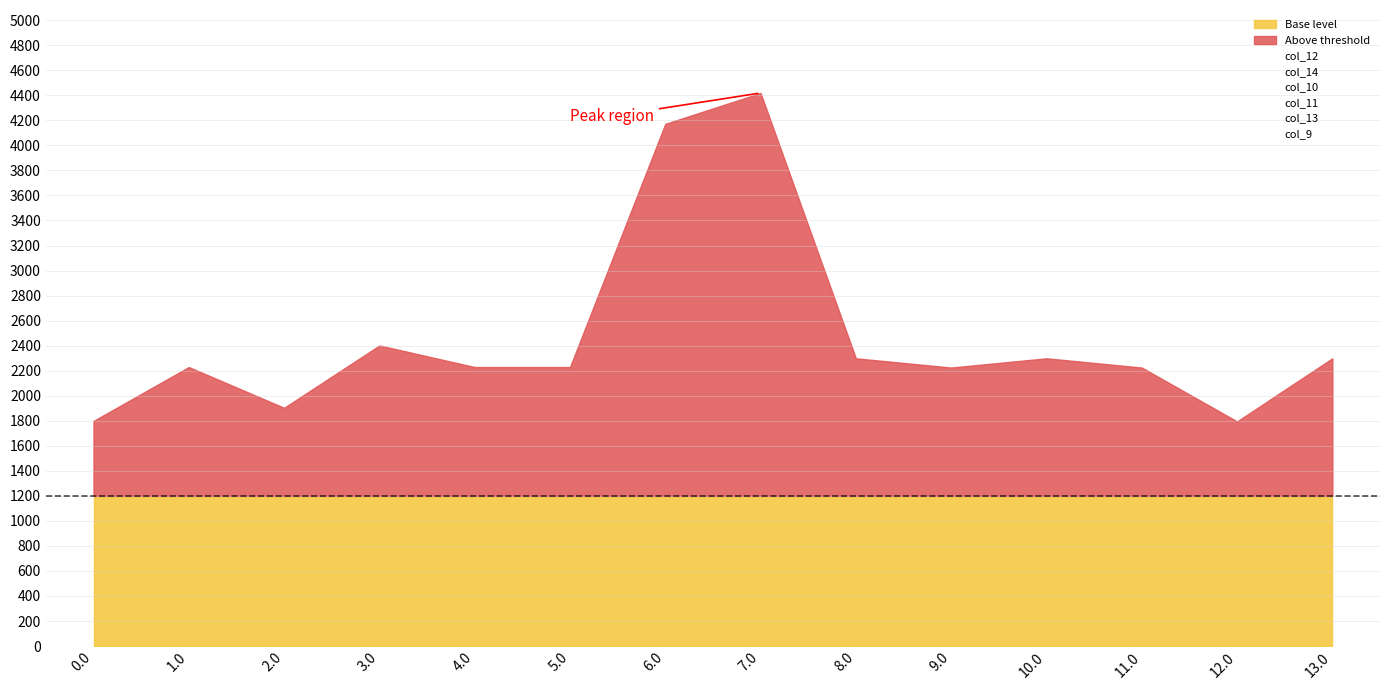

Reading right to left, transcribe all the data shown in this chart.

col_12: 376.1	376.1	929.1	376.1	376.1	376.1	1096.7	1096.7	930.1	930.1	930.1	376.1	930.1	930.1
col_14: 0.0	0.0	0.0	471.8	471.8	471.8	0.0	870.6	472.8	0.0	472.8	0.0	472.8	0.0
col_10: 463.5	0.0	0.0	463.5	0.0	0.0	916.2	759.3	0.0	0.0	0.0	0.0	0.0	424.0
col_11: 450.8	937.8	768.3	506.8	997.7	997.7	1060.3	444.7	444.7	817.1	998.7	998.7	444.7	444.7
col_13: 527.7	0.0	527.7	0.0	379.5	453.5	628.8	1000.7	0.0	0.0	0.0	528.7	0.0	0.0
col_9: 480.9	480.9	0.0	480.9	0.0	0.0	716.9	0.0	381.5	481.9	0.0	0.0	381.5	0.0